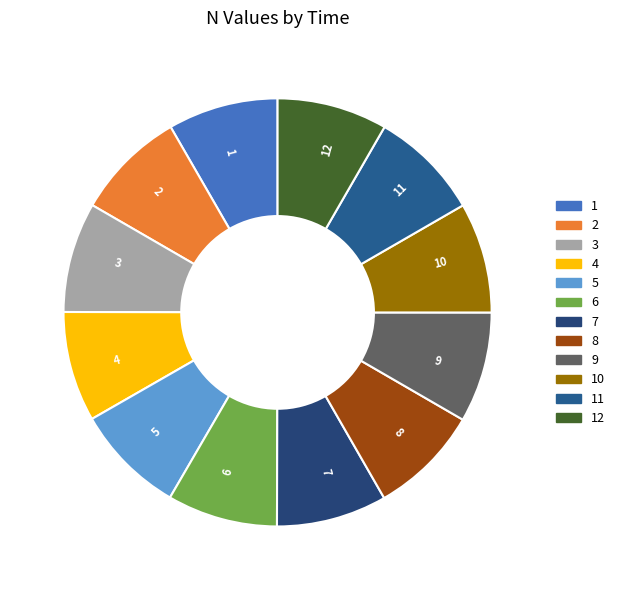

True or false: 12 accounts for 8% of the total.

True